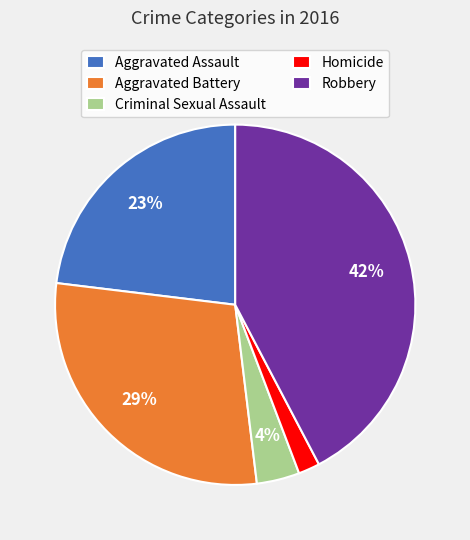

How many segments does this pie chart have?

5